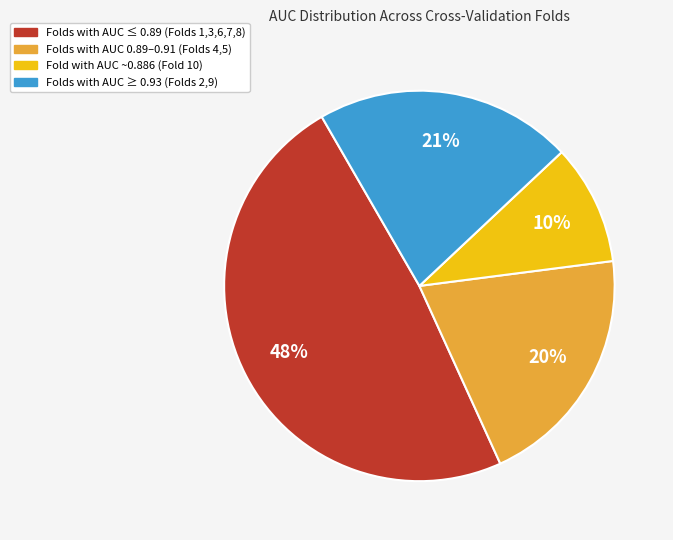

Count the number of slices in the pie.

4